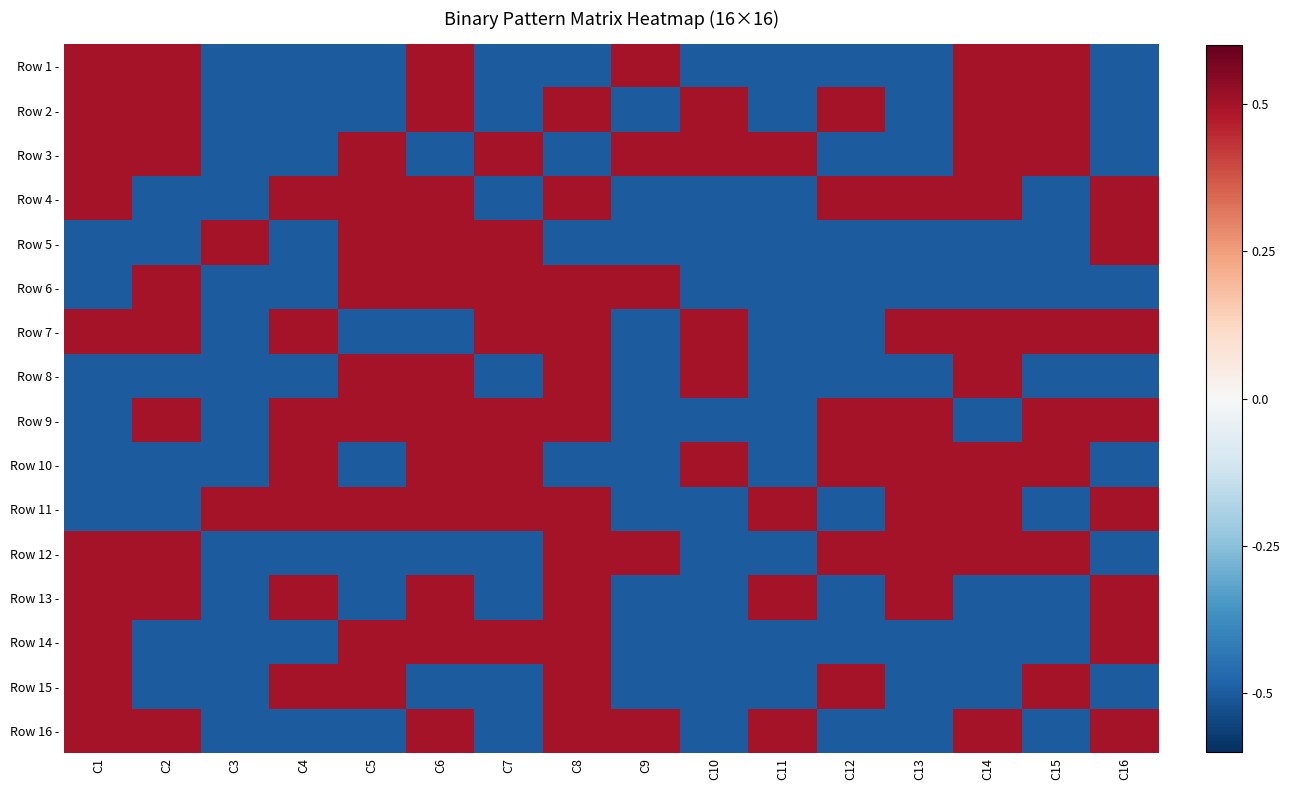

What is the difference between the highest and lowest values at C9?

1.0